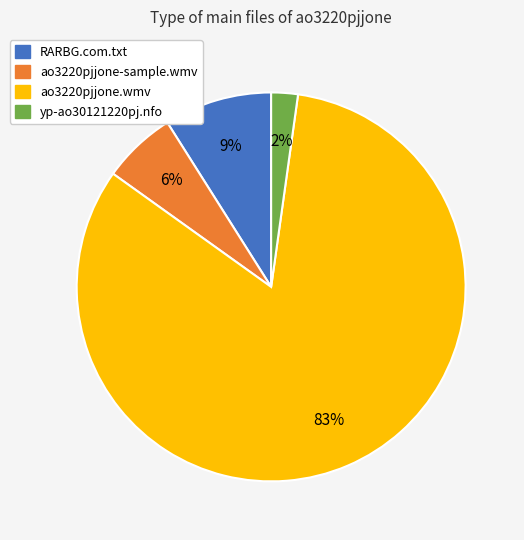

To the nearest percent, what is the combined percentage of yp-ao30121220pj.nfo and ao3220pjjone.wmv?

85%